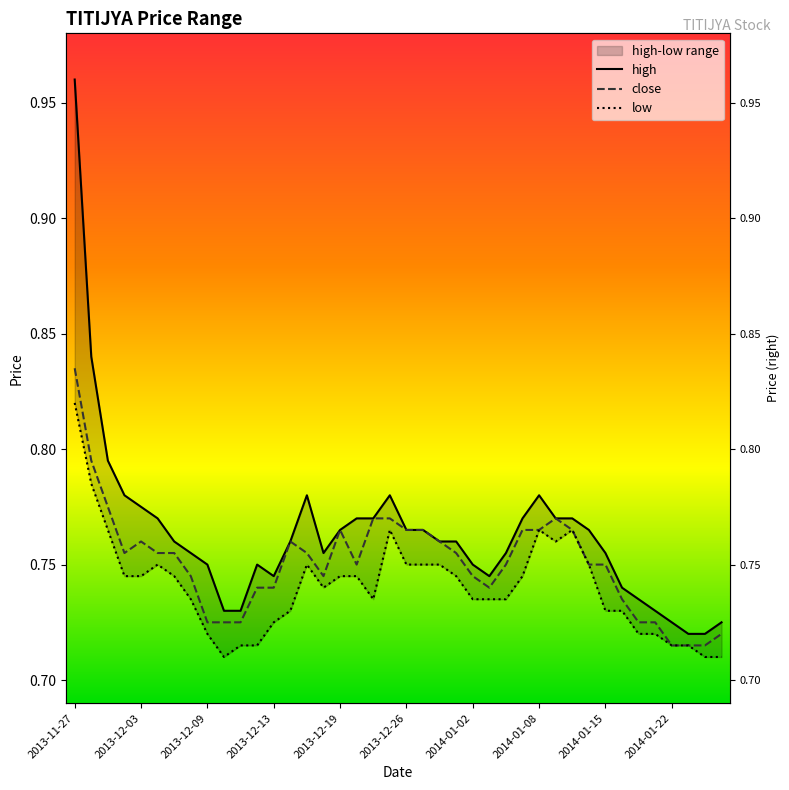

What is the value of the low point at the 36th from the left?

0.7